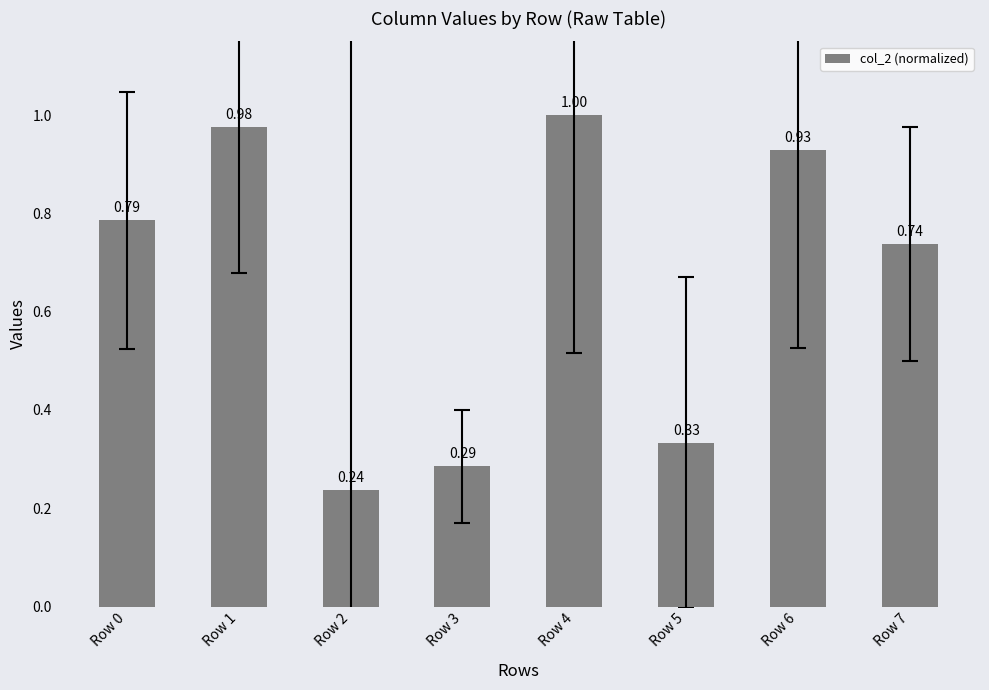

How many series are shown in this chart?

1